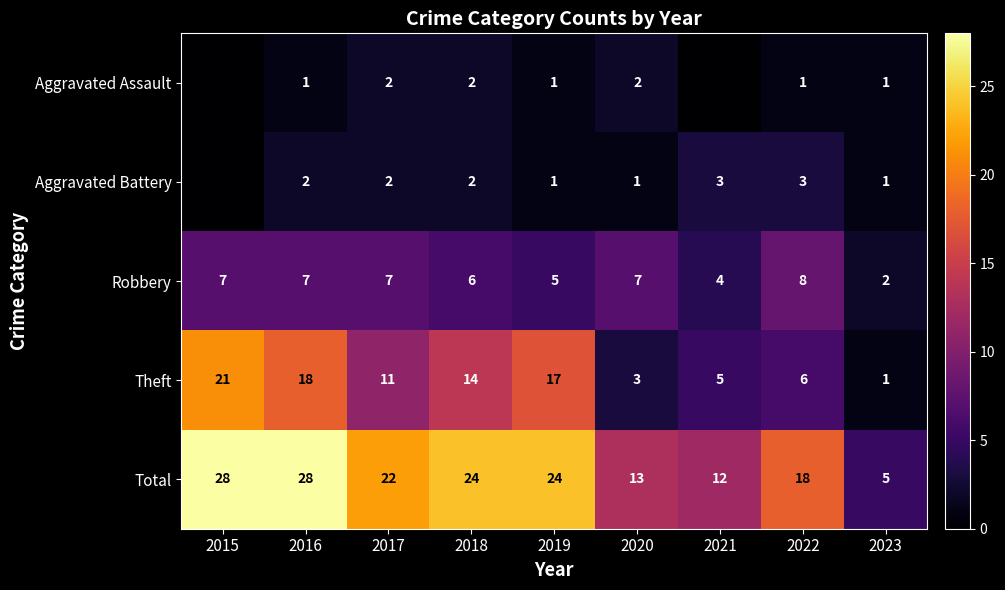

What is the greatest value displayed?

28